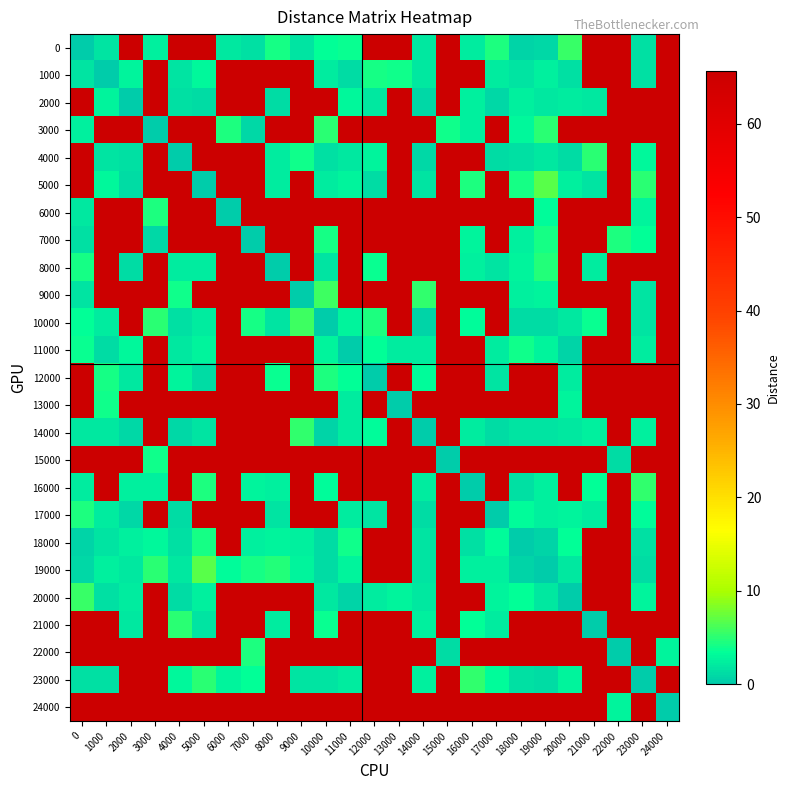

List the series in order of their peak value, lowest first.

0, 1000, 2000, 3000, 4000, 5000, 6000, 7000, 8000, 9000, 10000, 11000, 12000, 13000, 14000, 15000, 16000, 17000, 18000, 19000, 20000, 21000, 22000, 23000, 24000